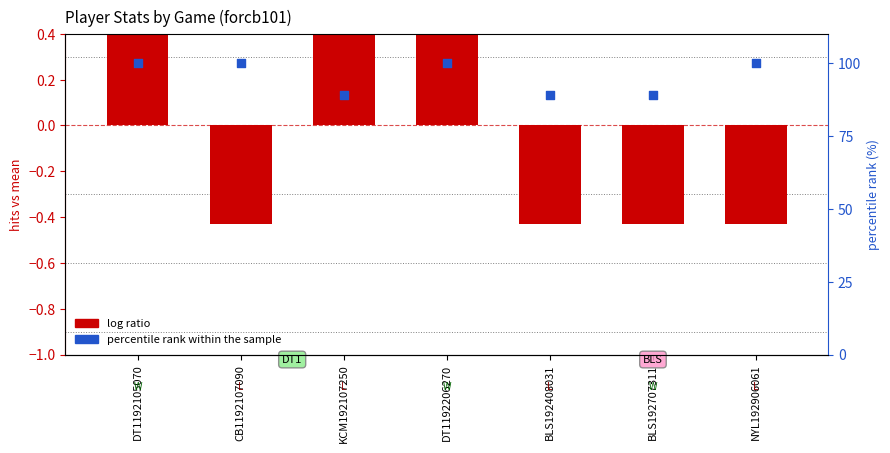

At which category is the sum across all series the highest?

DT1192105070